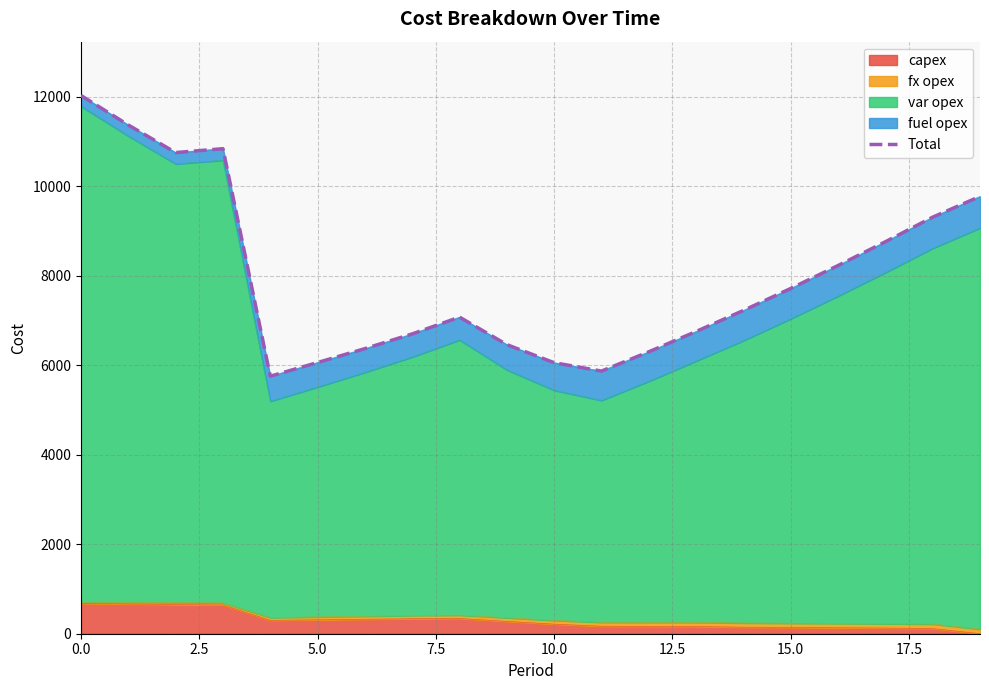

How many values are below 7227?

10